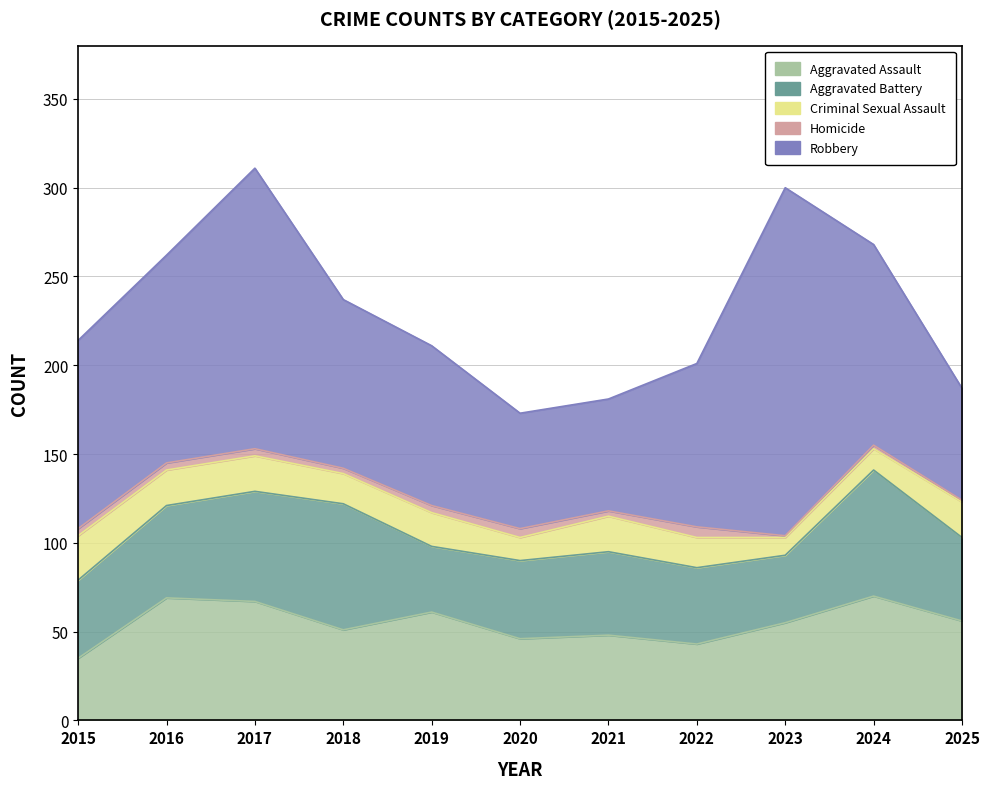

True or false: Aggravated Assault and Robbery intersect in this chart.

False